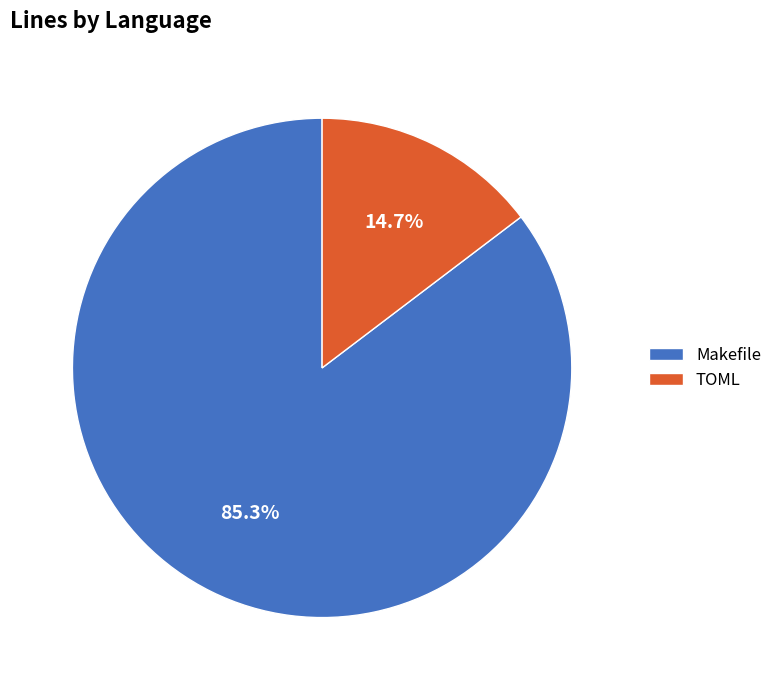

Which has a higher value, TOML or Makefile?

Makefile